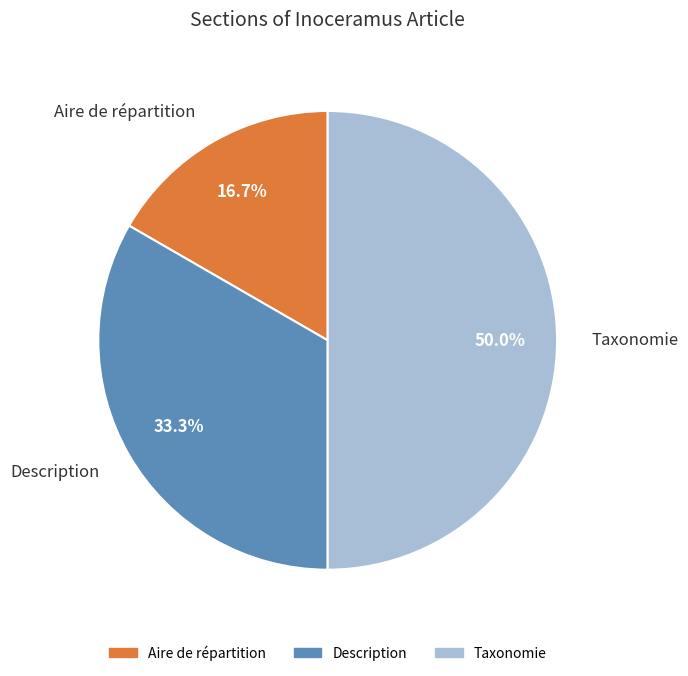

What percentage do Aire de répartition and Taxonomie together represent?

66.7%